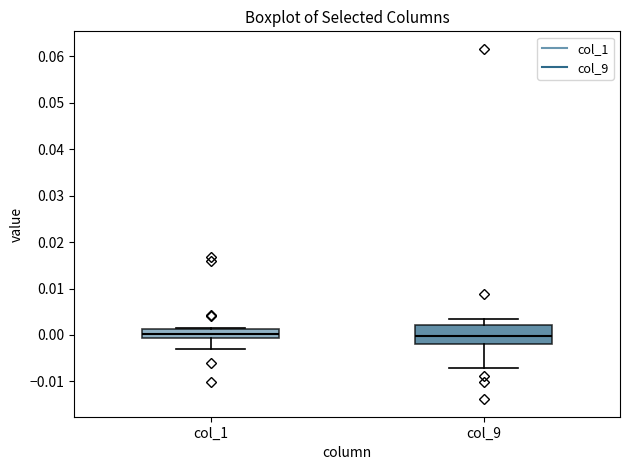

Which box is the tallest, from its lower edge to its upper edge?

col_9